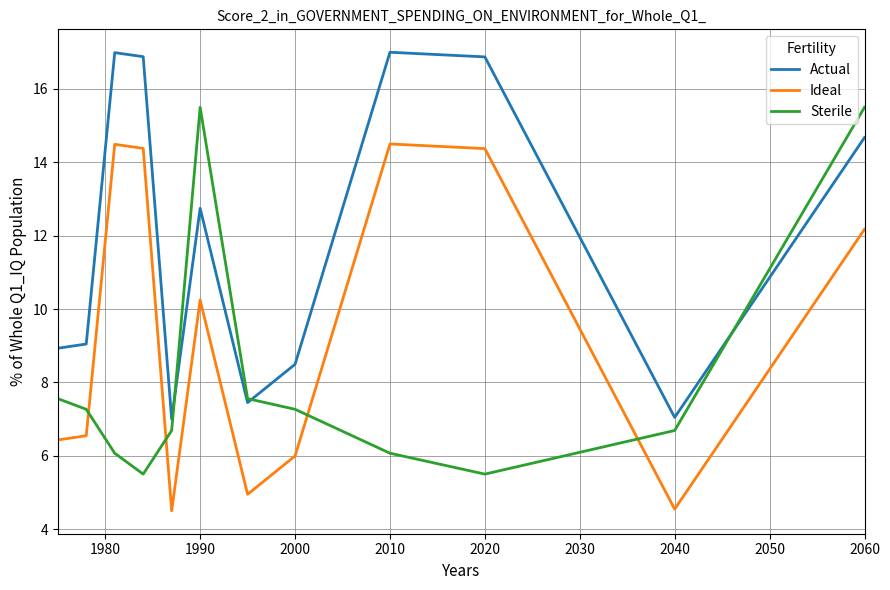

What is the average value of the Ideal series?

9.4